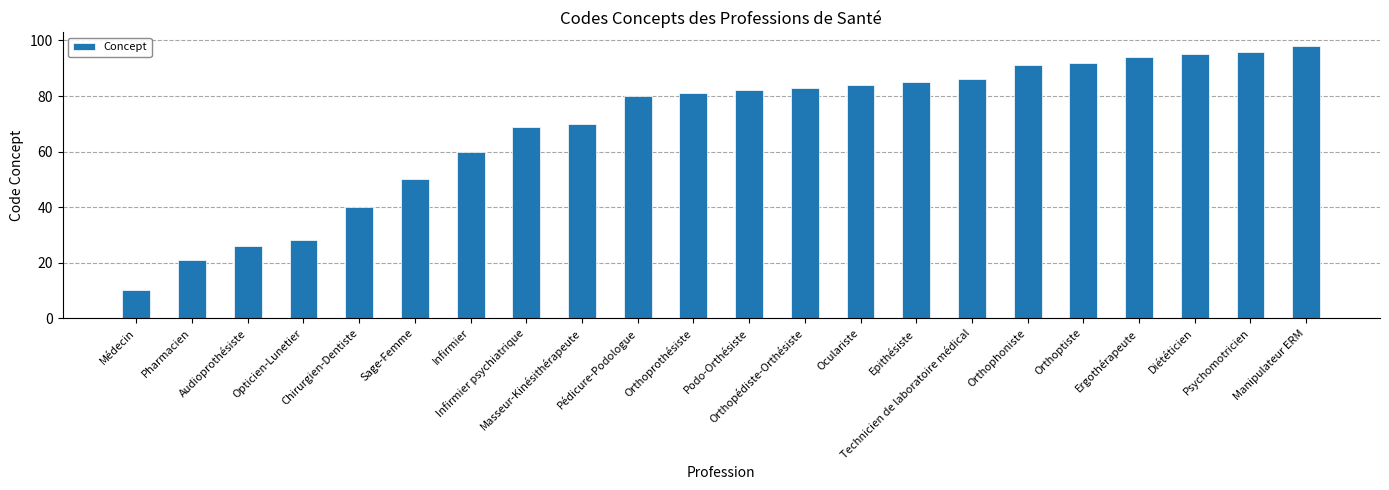

Between Audioprothésiste and Médecin, which is larger?

Audioprothésiste